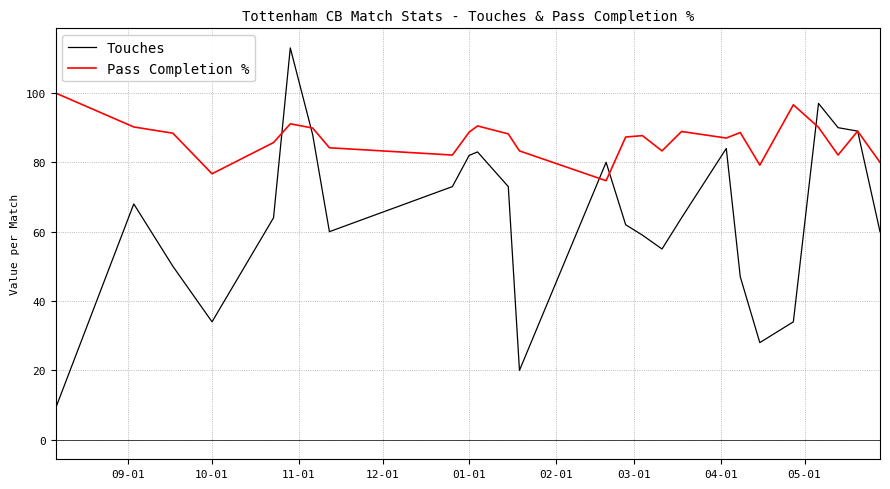

What are all the series names shown in the legend?

Touches, Pass Completion %